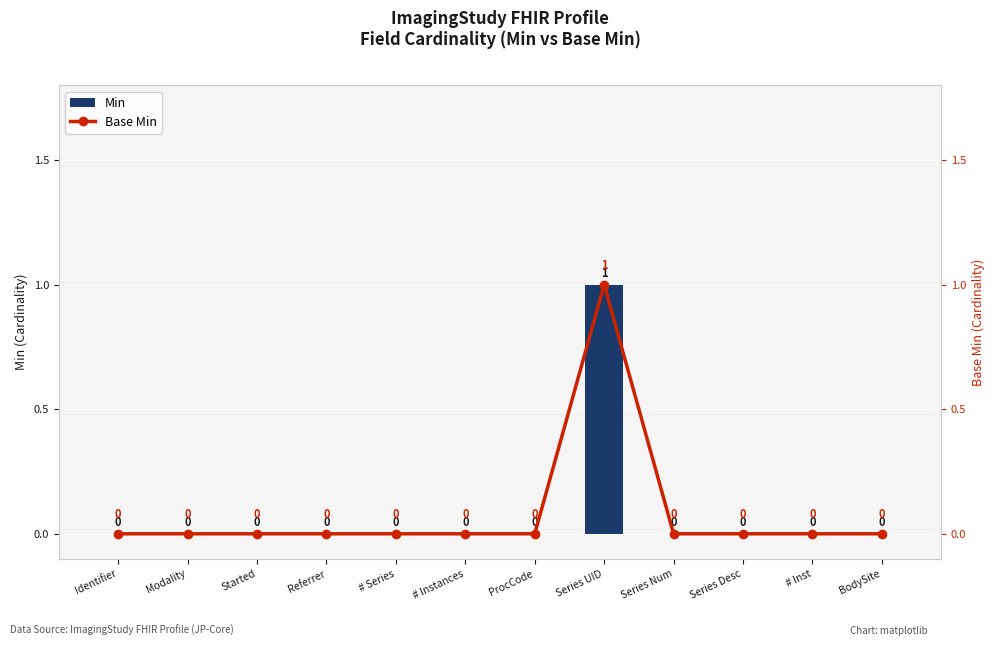

Is the value of Min at ProcCode greater than the value of Base Min at Referrer?

No